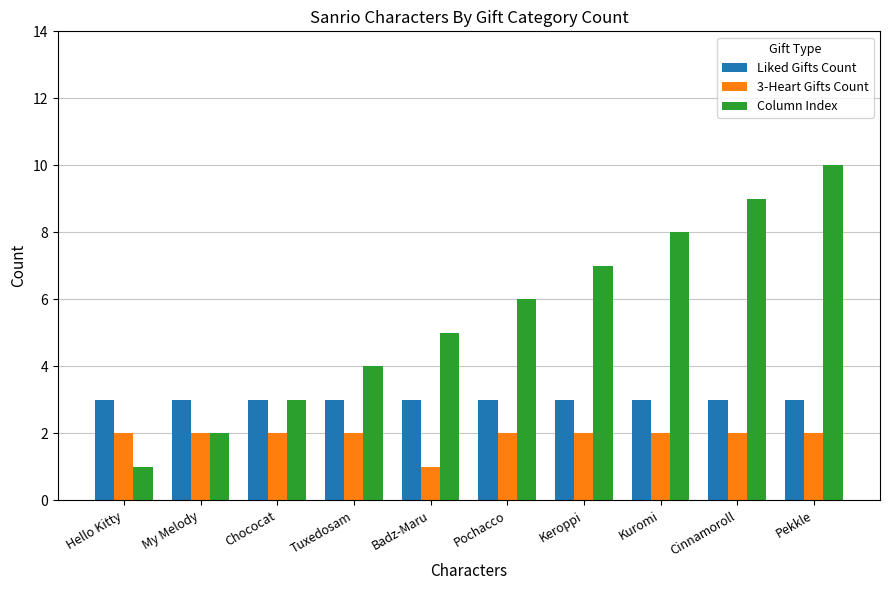

At which category is the sum across all series the highest?

Pekkle